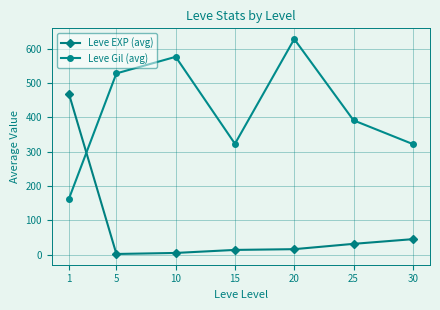

The Leve Gil (avg) series shows 576.7 at 10. True or false?

True